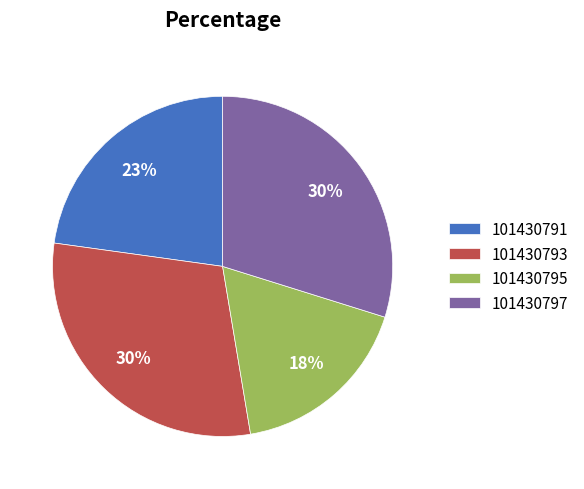

How many segments does this pie chart have?

4